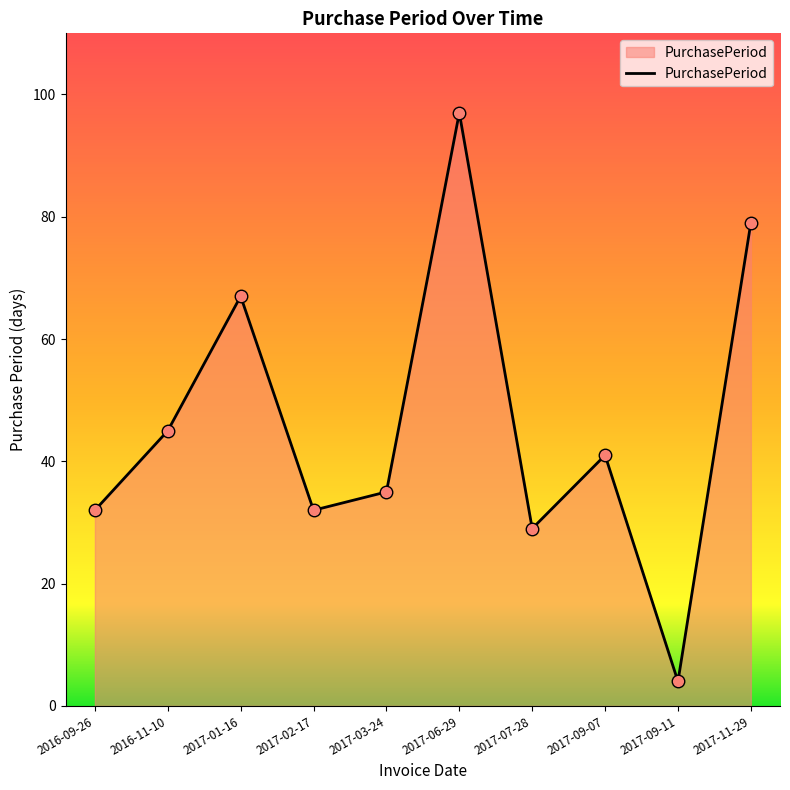

How many values are below 41?

5